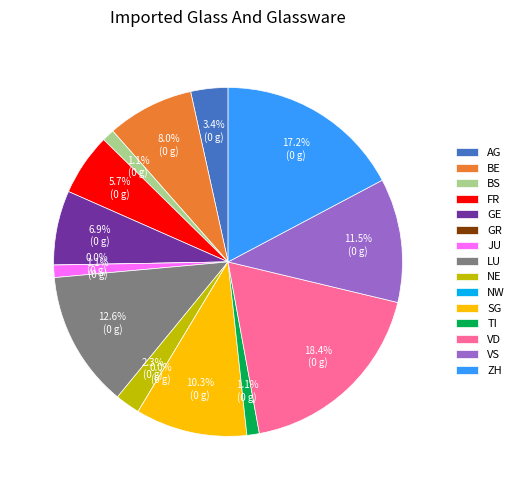

Is ZH the majority of the pie?

No